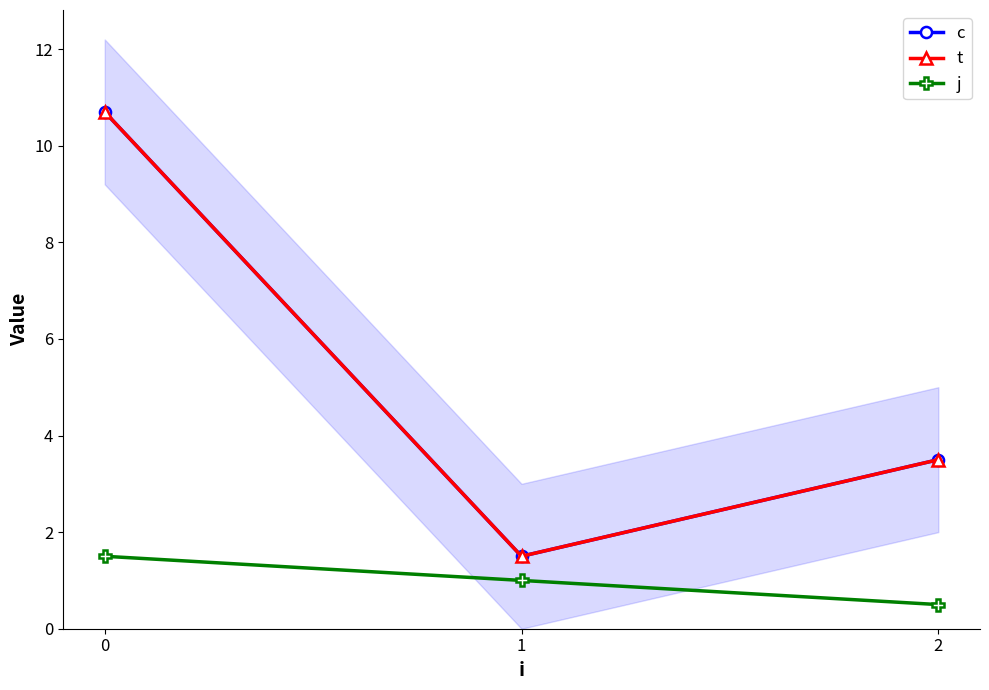

How many values in the t series exceed 3?

2